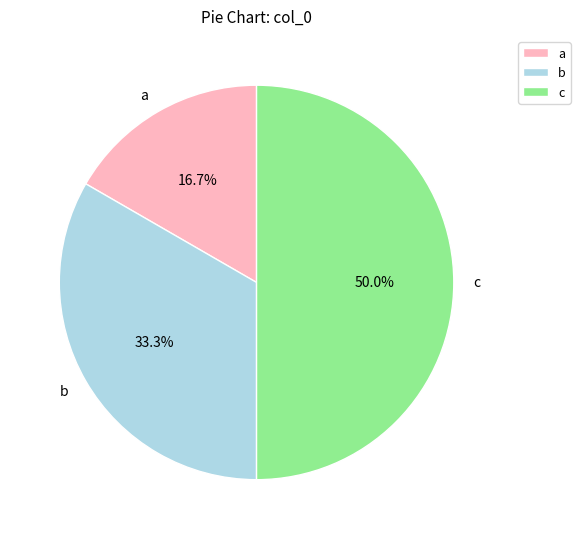

To the nearest percent, what portion does c represent?

50%